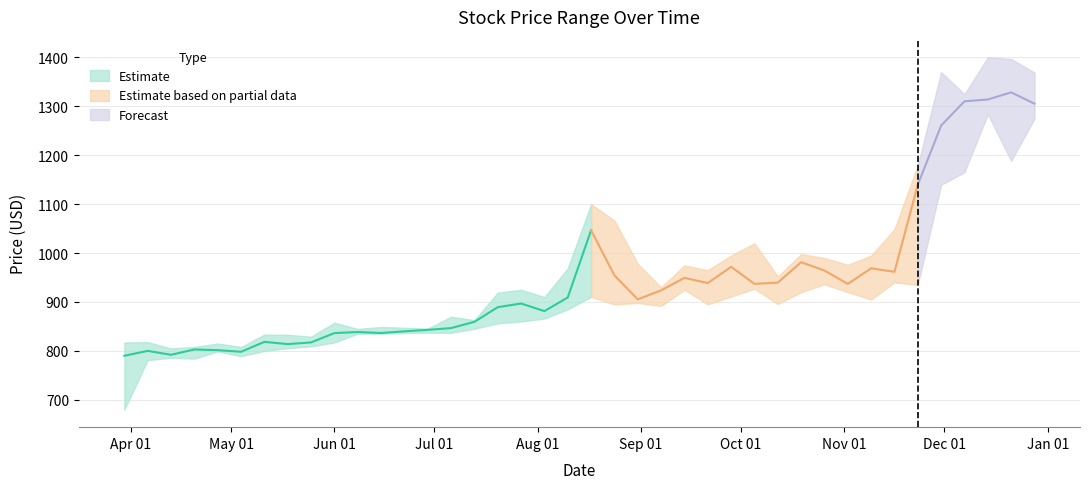

Which has a higher value, 2020-05-04 or 2020-11-09?

2020-11-09